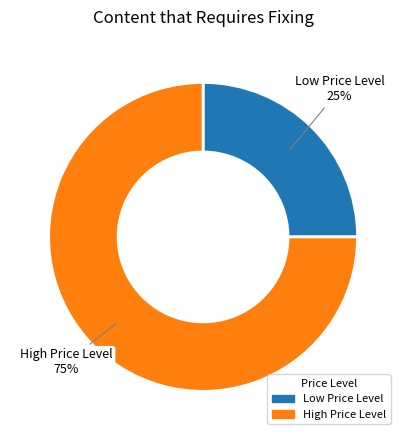

To the nearest percent, what percentage of the pie is High Price Level?

75%